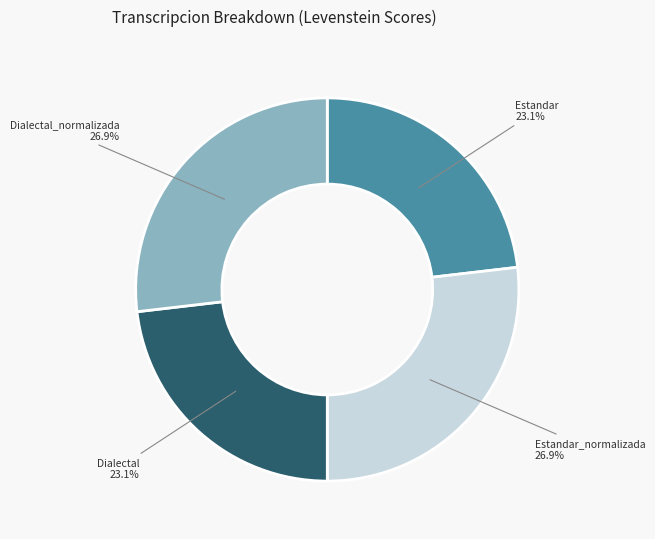

True or false: Dialectal_normalizada accounts for 27% of the total.

True